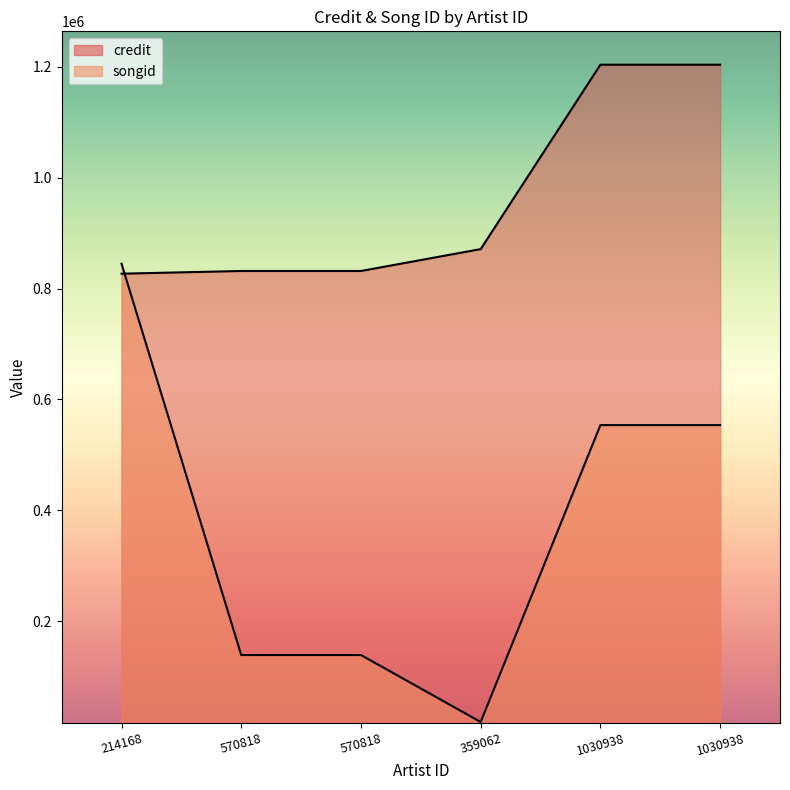

Between 570818 and 359062, which series saw the biggest shift?

songid